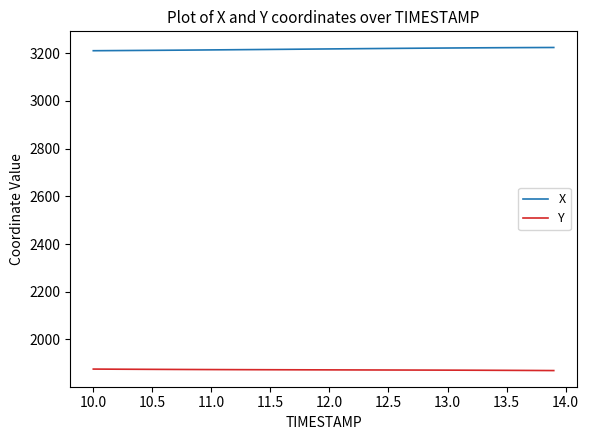

What are all the series names shown in the legend?

X, Y